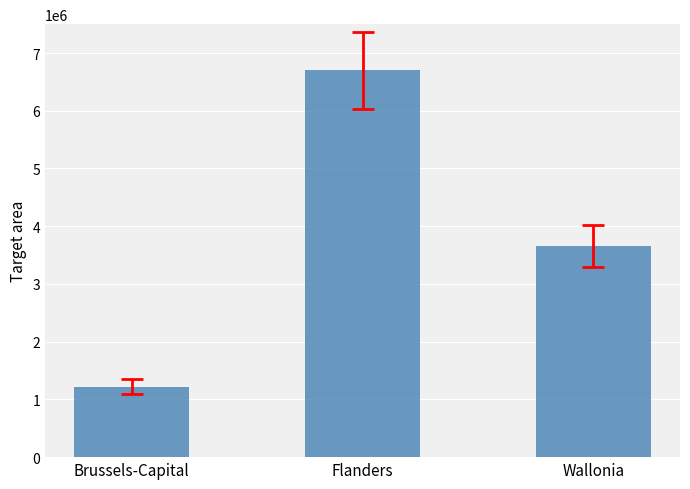

What is the smallest value displayed?

1222637